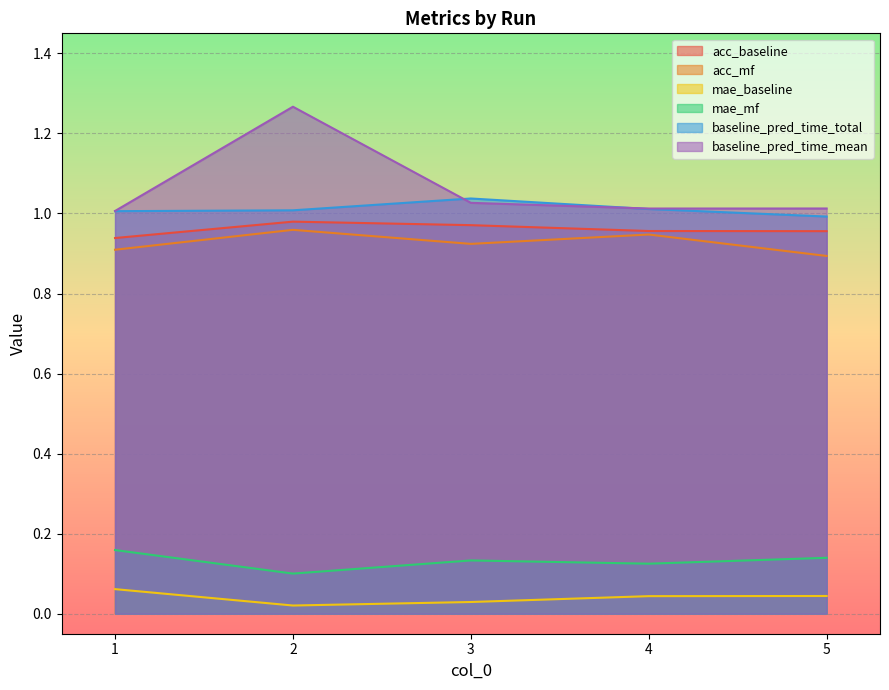

True or false: mae_mf and acc_baseline intersect in this chart.

False